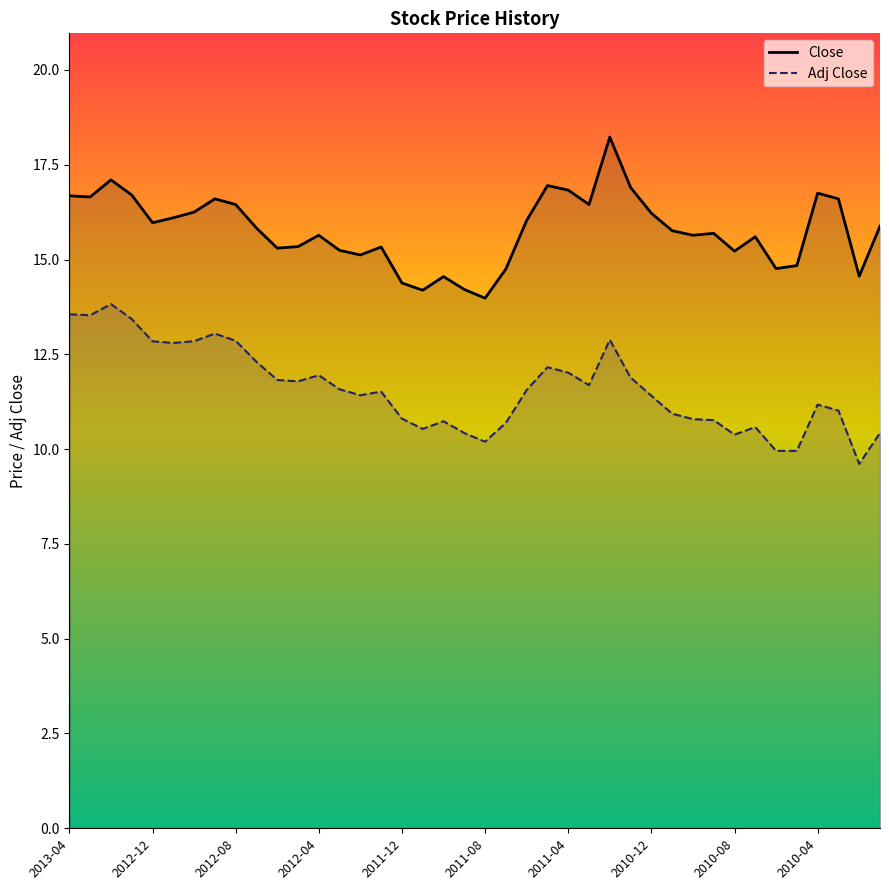

Is it true that Adj Close equals 17.8 at 2010-08?

False